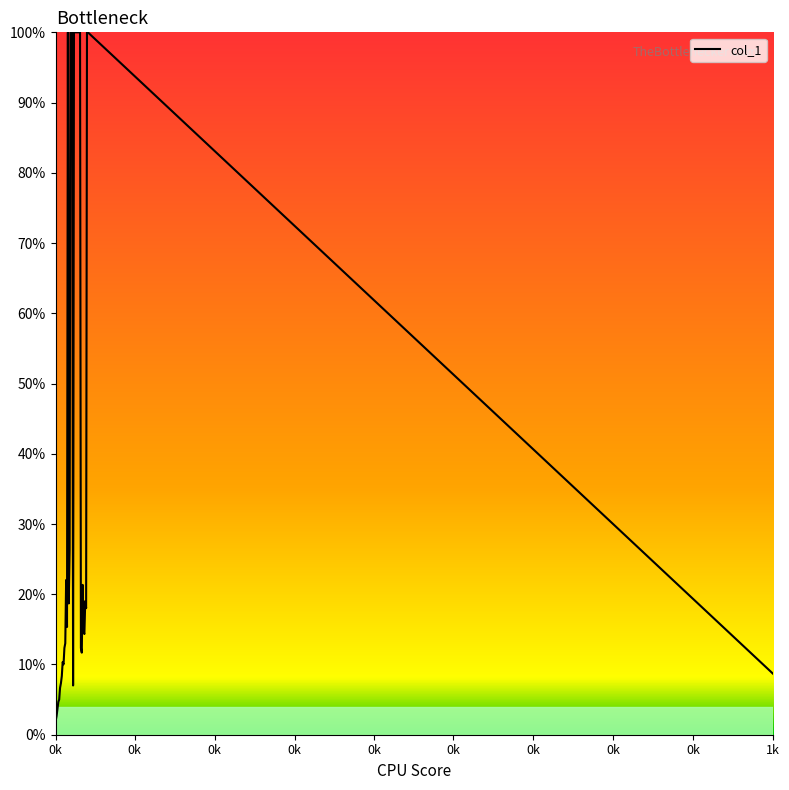

What is the difference between the maximum and minimum values?

98.0